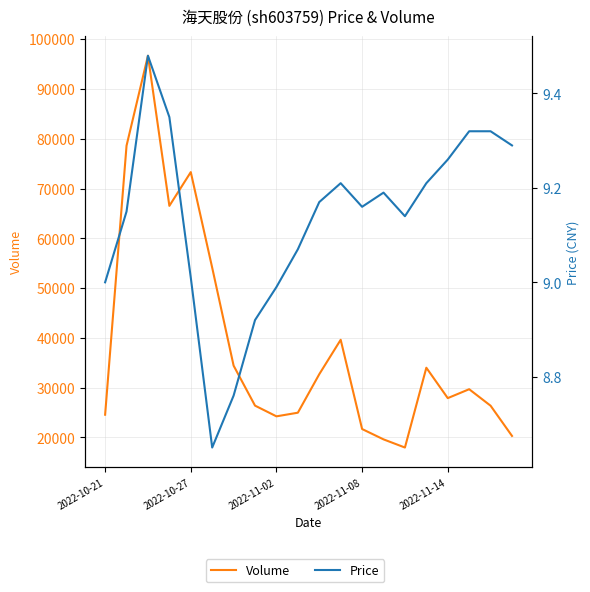

What is the average value of the Price series?

9.1